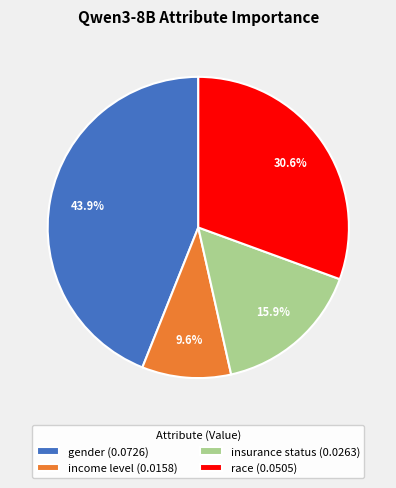

Which slice is the largest?

gender